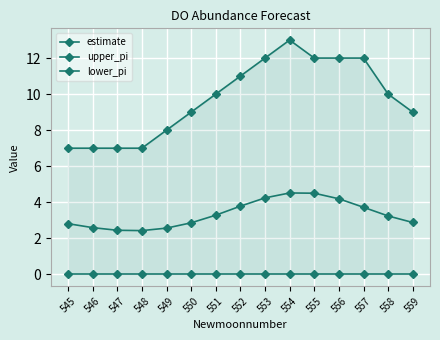

What is the value of the estimate point at the 8th from the left?

3.8